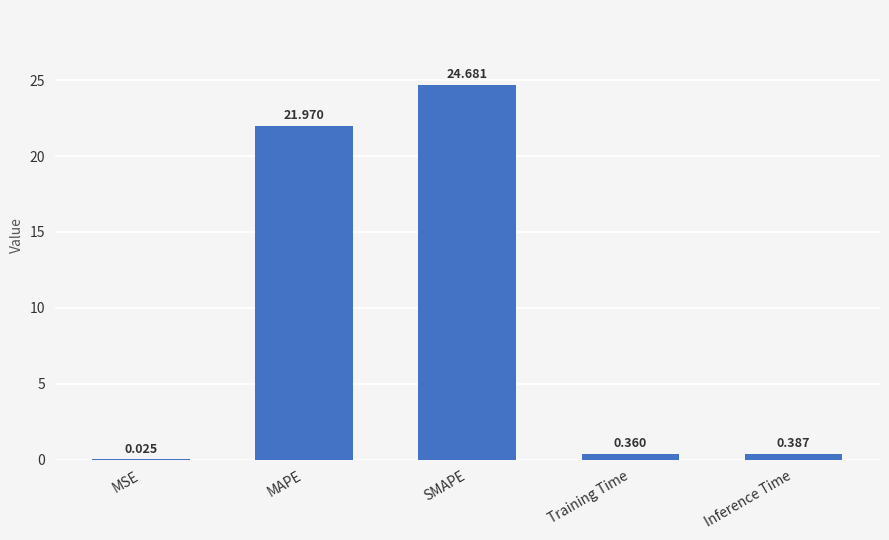

Where is the data nearest to the value 12?

MAPE